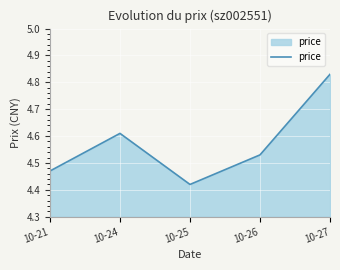

The chart shows a value of 2.3 at 10-21. True or false?

False